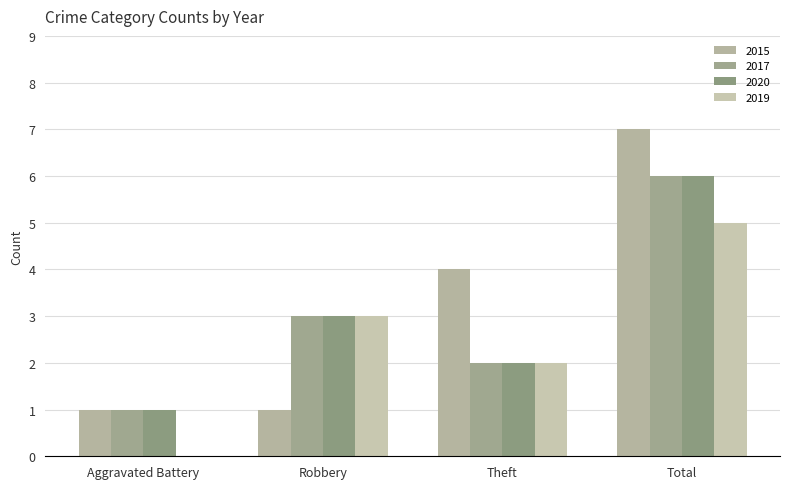

What is the spread (max minus min) of values at Aggravated Battery?

1